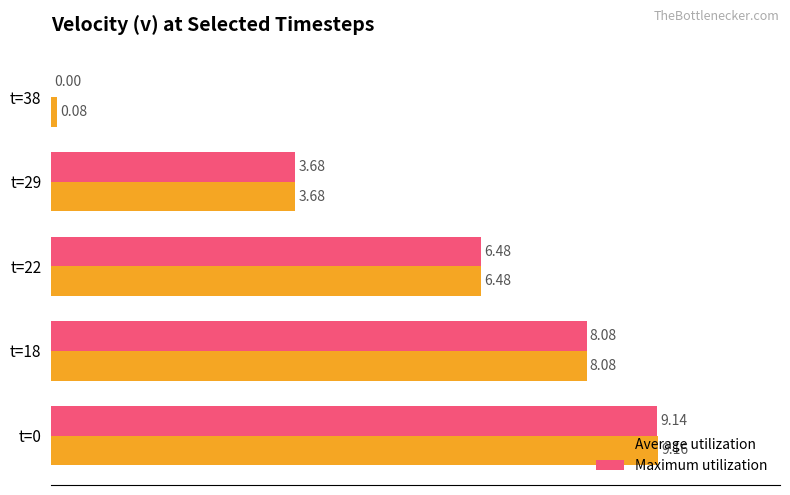

At which category is the sum across all series the highest?

t=0